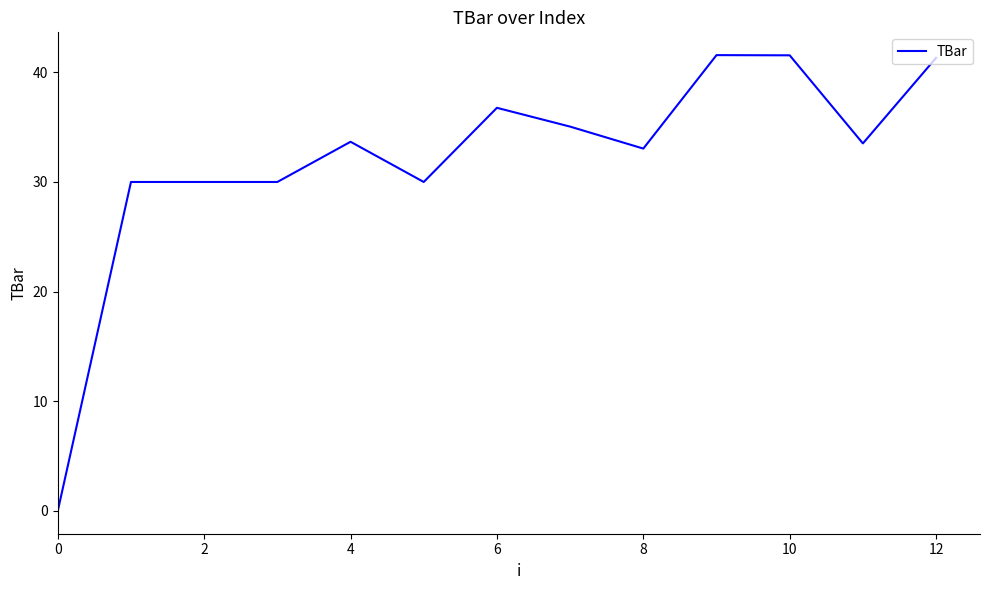

What is the greatest value displayed?

41.6